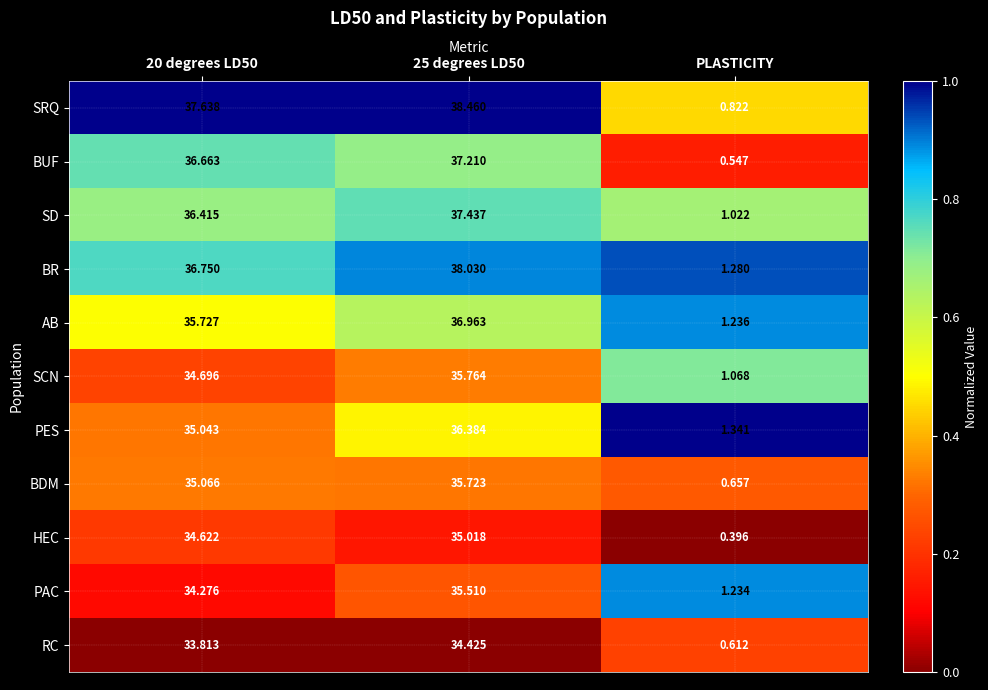

At which category is the sum across all series the highest?

25 degrees LD50